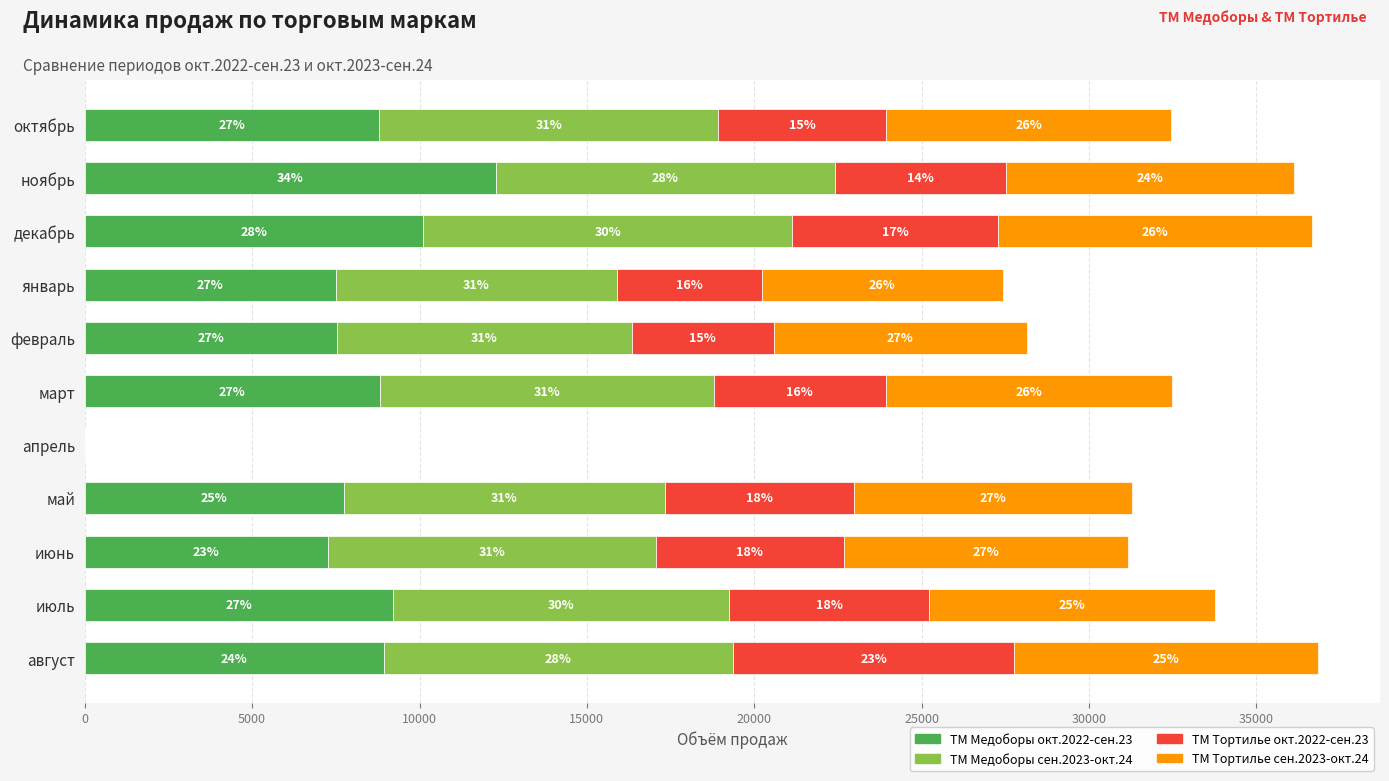

What are all the series names shown in the legend?

ТМ Медоборы окт.2022-сен.23, ТМ Медоборы сен.2023-окт.24, ТМ Тортилье окт.2022-сен.23, ТМ Тортилье сен.2023-окт.24